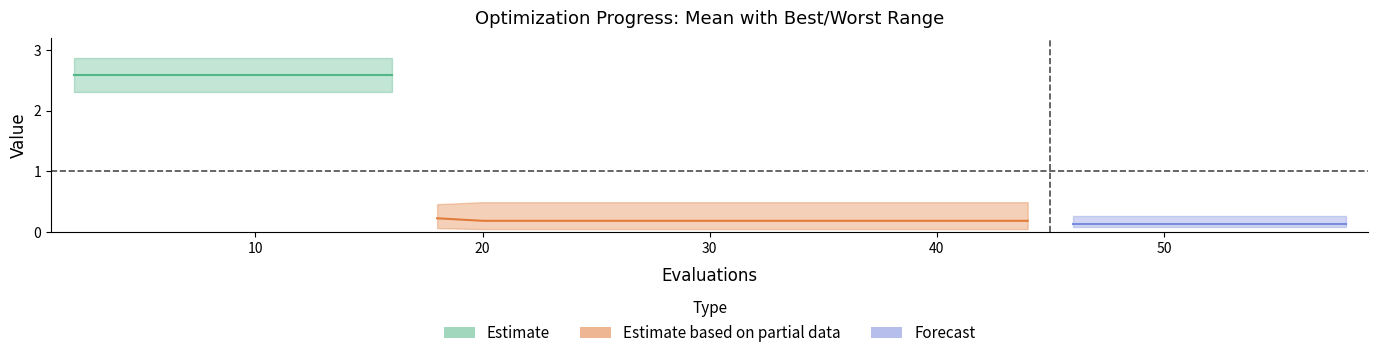

What is the difference between the maximum and minimum values in the mean series?

2.5